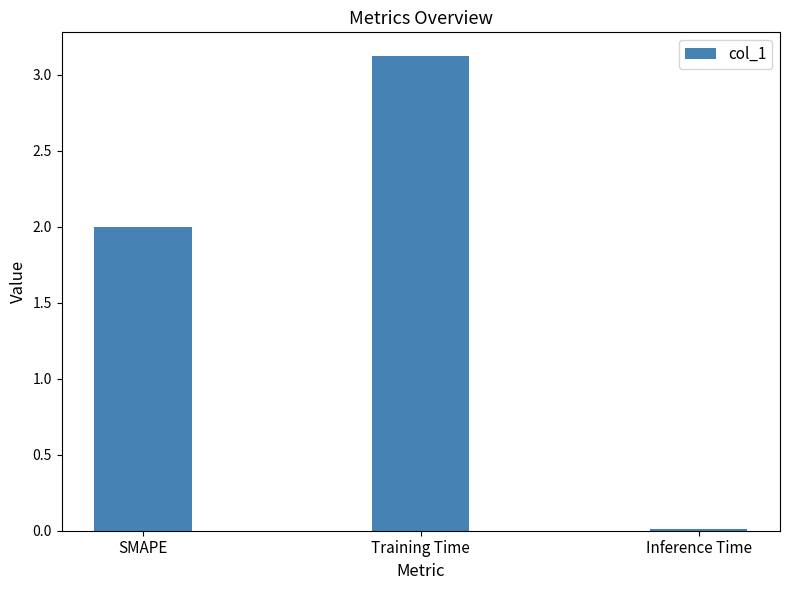

Which category has the lowest value across all series?

Inference Time